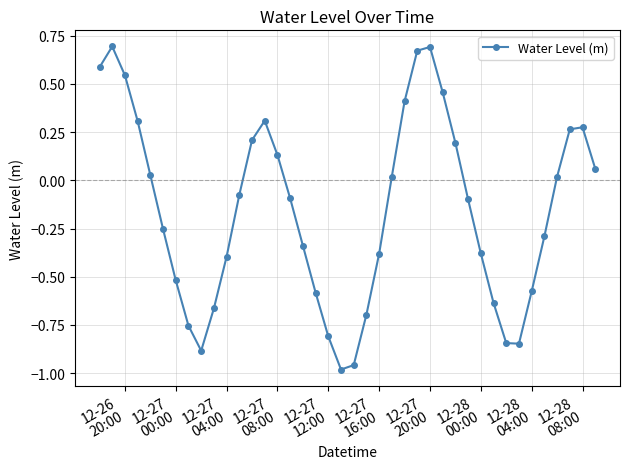

How many interior local peaks (higher than both neighbors) does the data have?

4